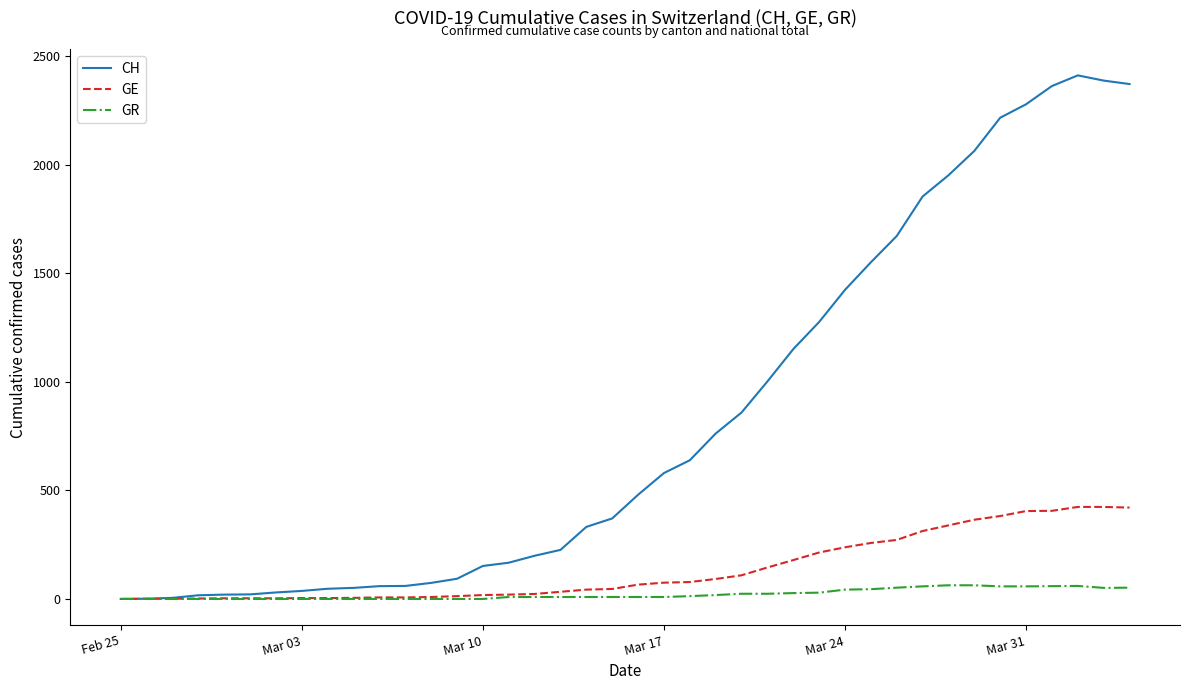

Which series has the largest total across all categories?

CH